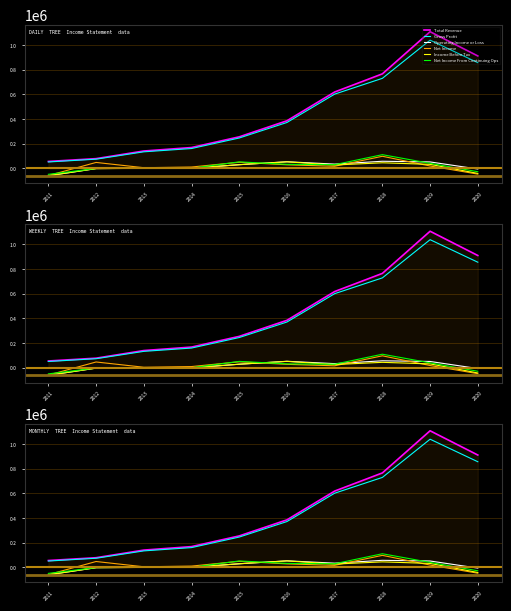

How many interior local valleys does the Income Before Tax series have?

1